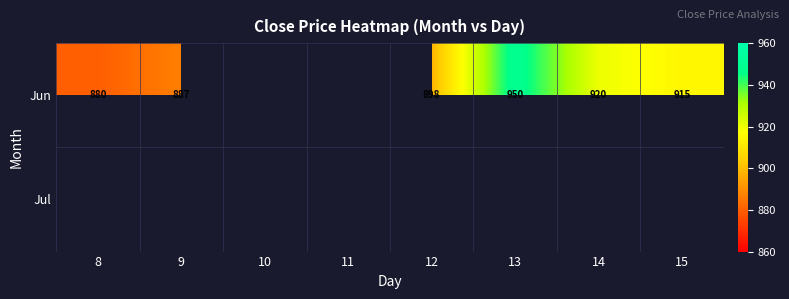

Is it true that Jun equals 887 at 9?

True